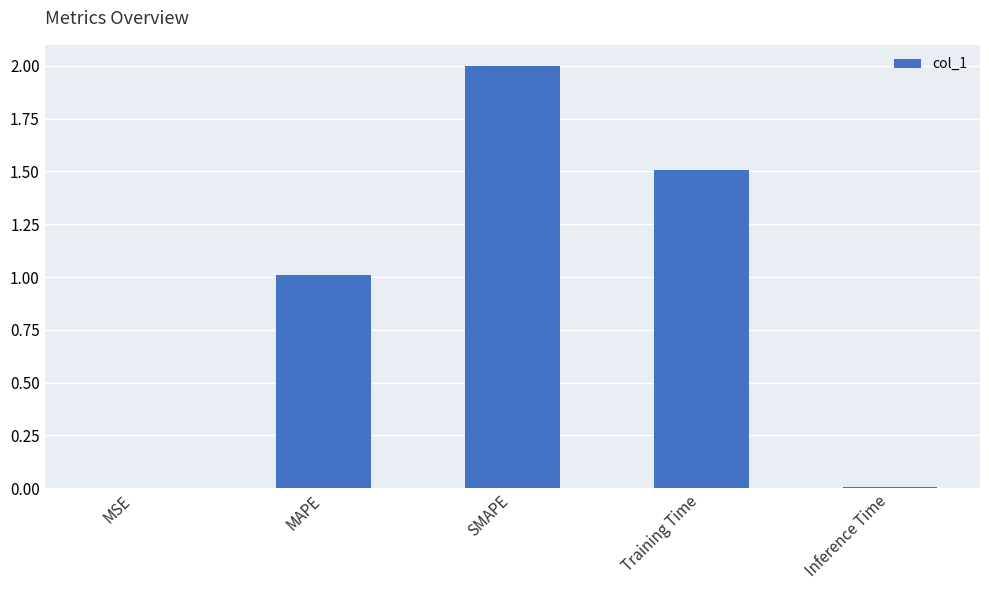

Count the number of data series in this chart.

1